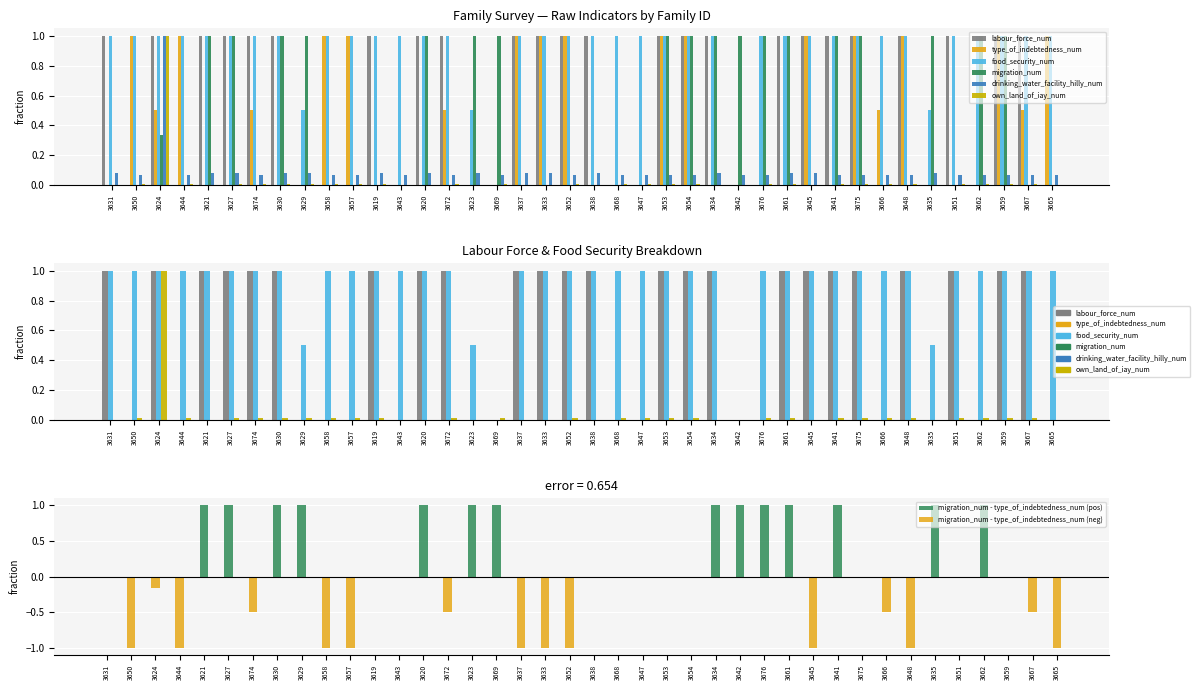

How many groups of bars are there?

40